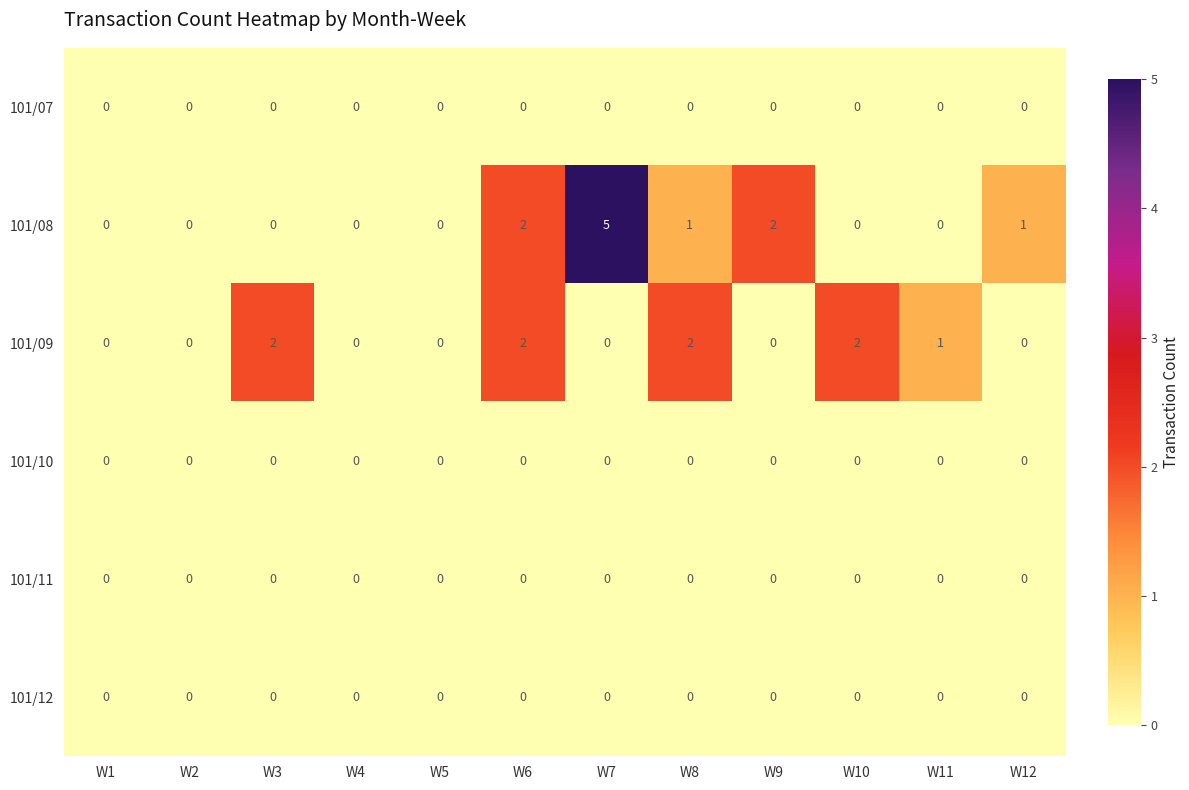

What is the sum of all 101/08 values?

11